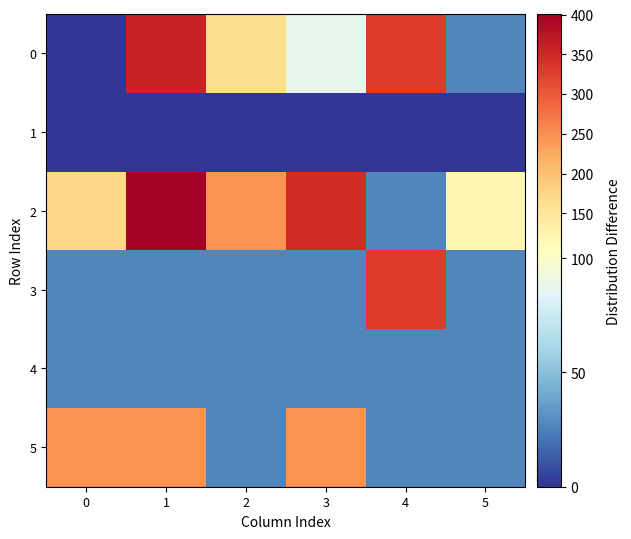

Which series has the widest spread of values?

2